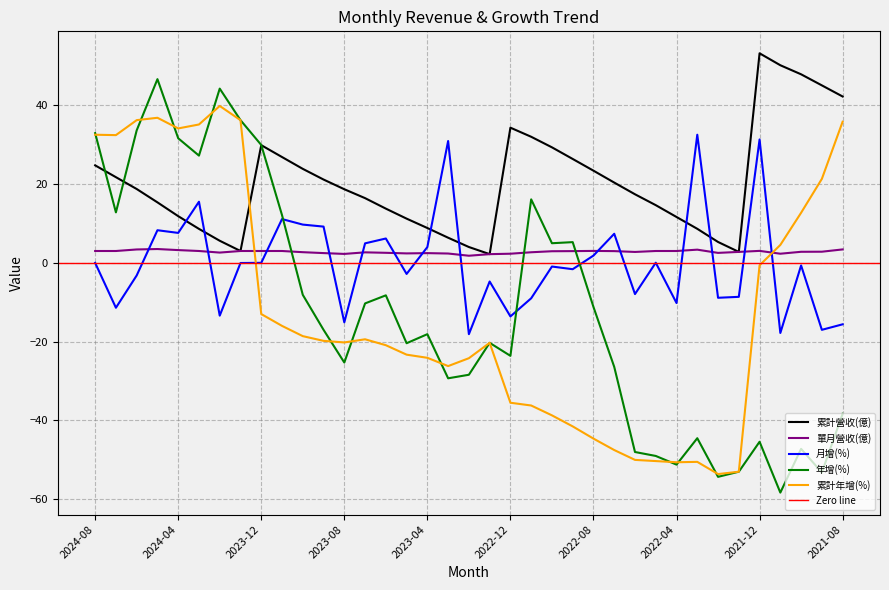

How many intersections are there between 月增(%) and 年增(%)?

3